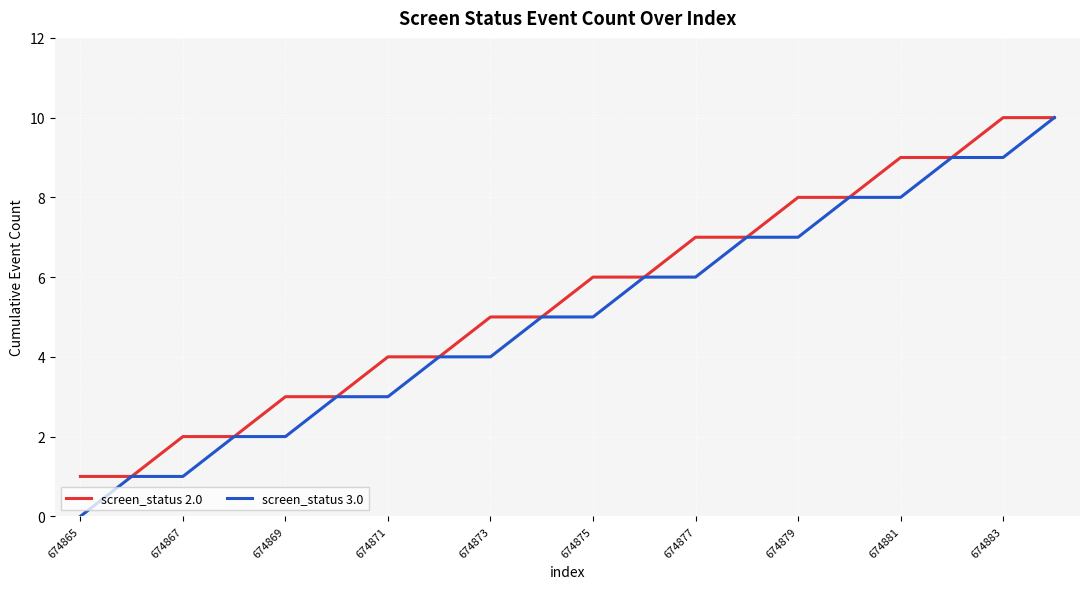

List the series in order of their overall mean, lowest first.

screen_status 3.0, screen_status 2.0